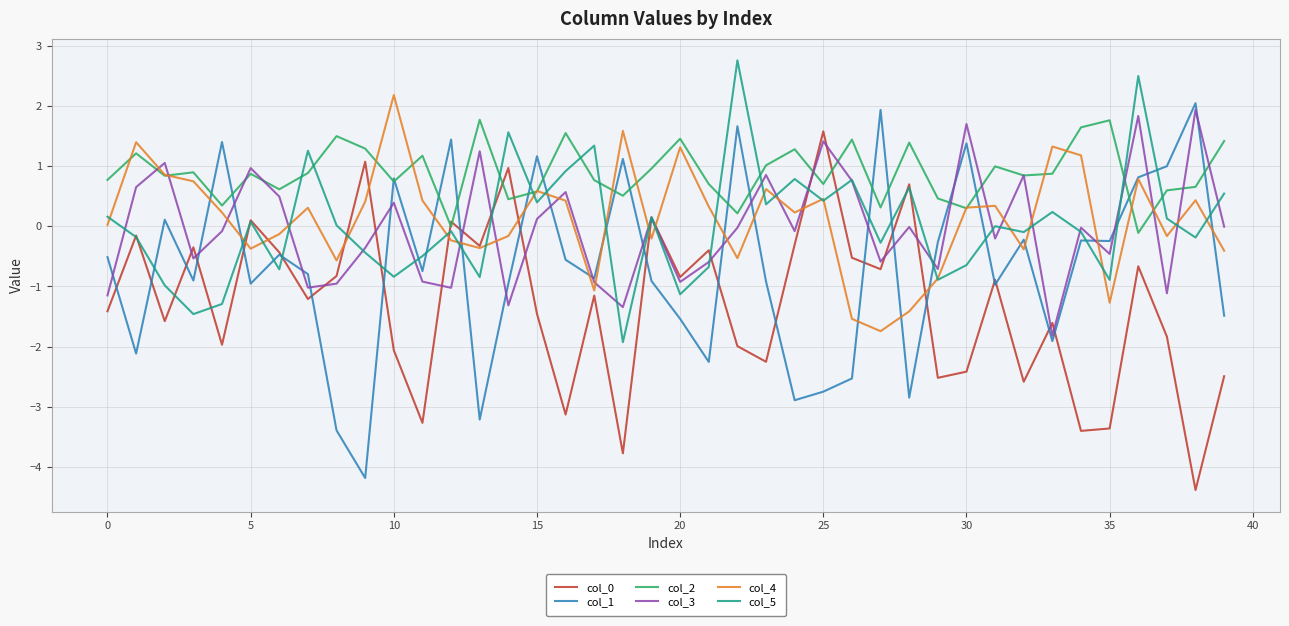

What is the lowest value of the col_1 series?

-4.2